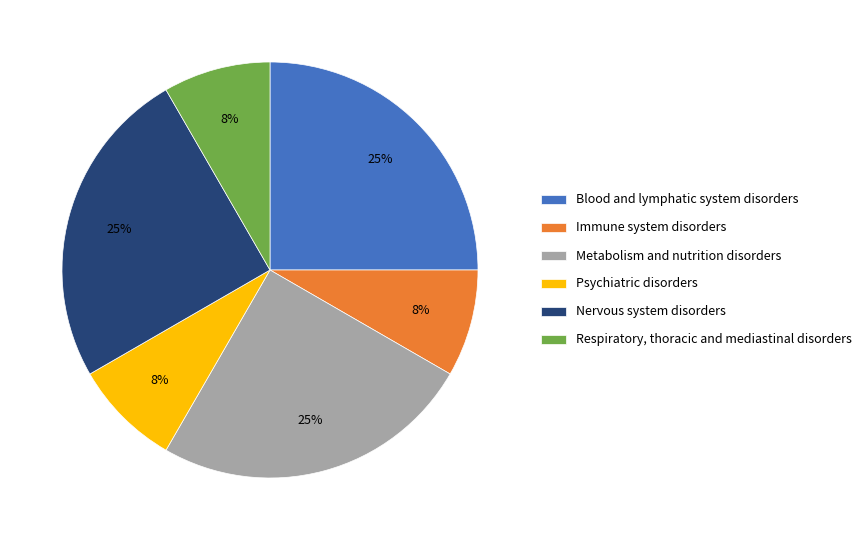

To the nearest percent, what percentage of the pie is Metabolism and nutrition disorders?

25%